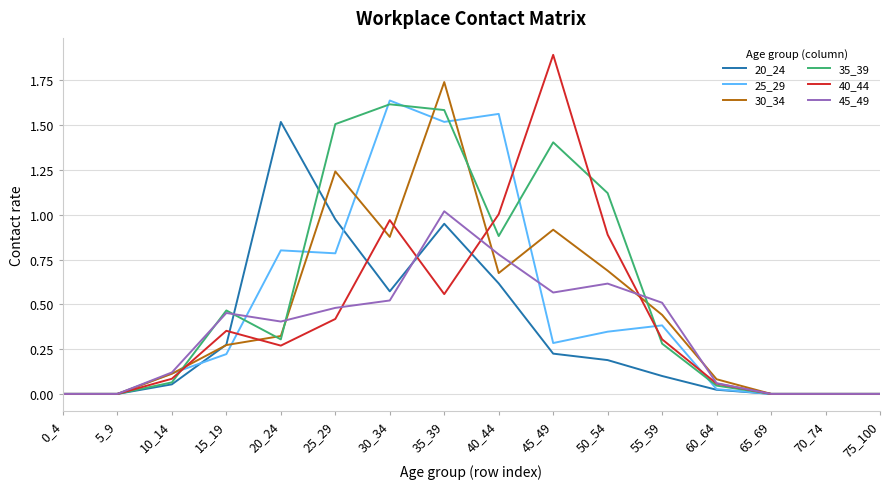

At which label does 35_39 reach its peak?

30_34